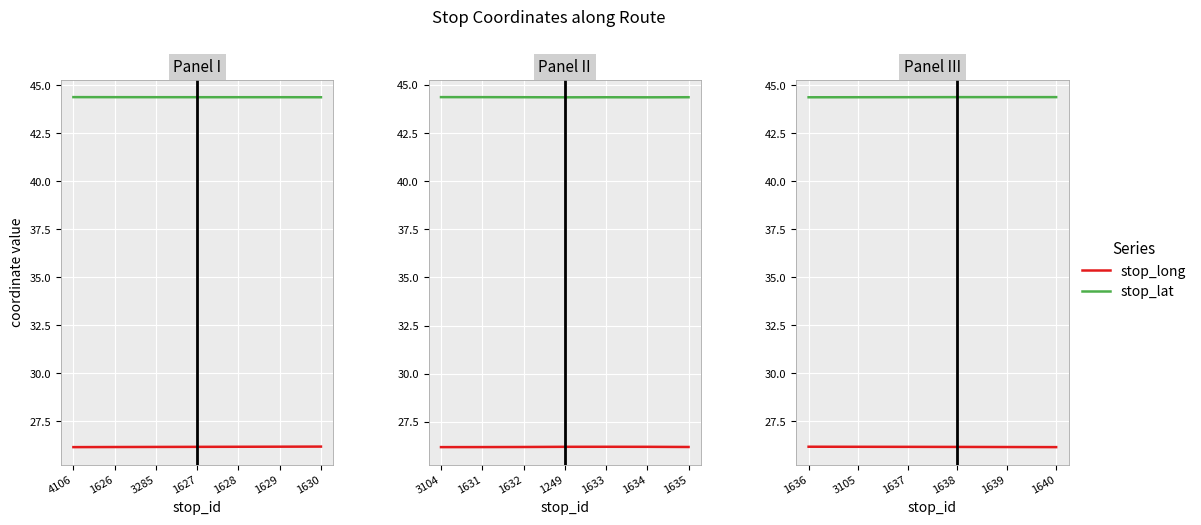

How many categories are shown in the chart?

6